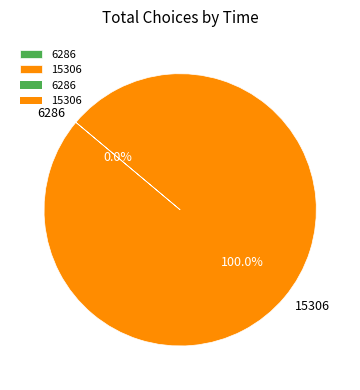

What is the smallest slice in the pie chart?

6286